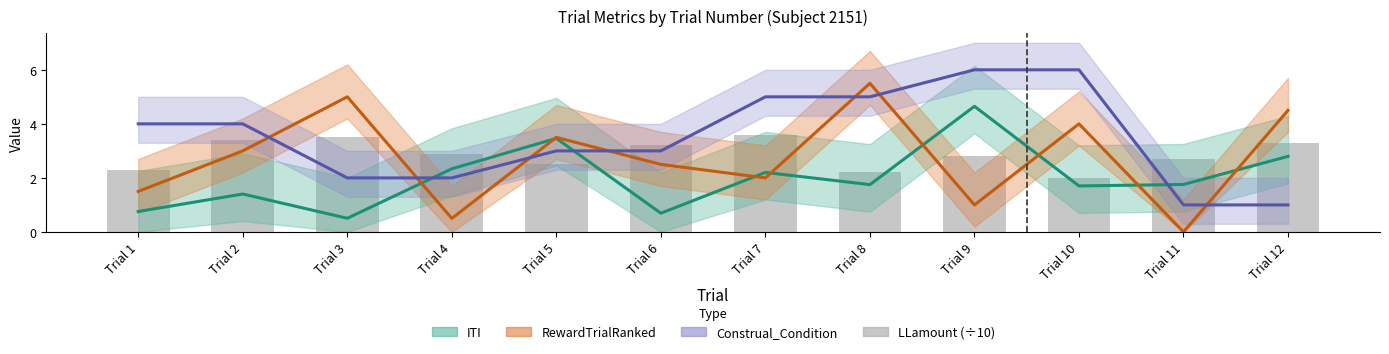

Between Trial 8 and Trial 4, which is larger?

Trial 4